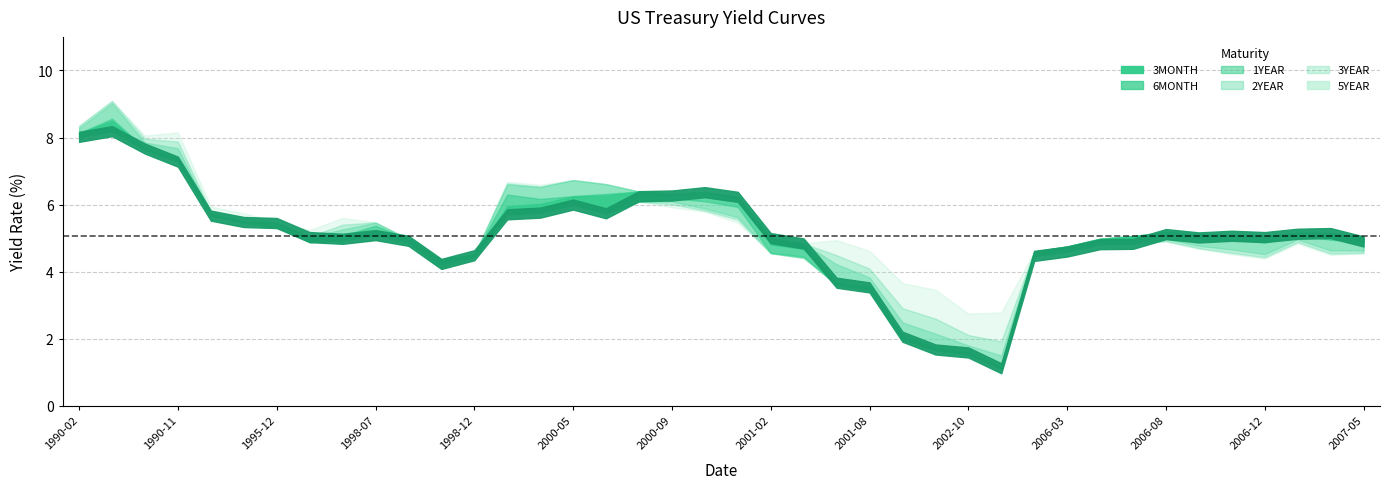

What is the label of the 32nd point from the right?

1996-03